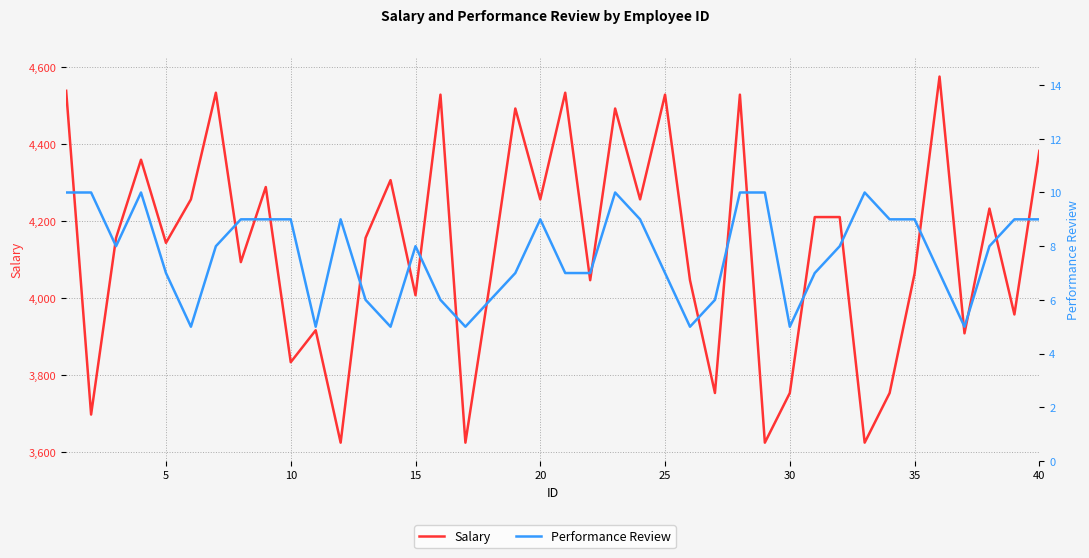

Which has a higher value, 30 or 29?

30